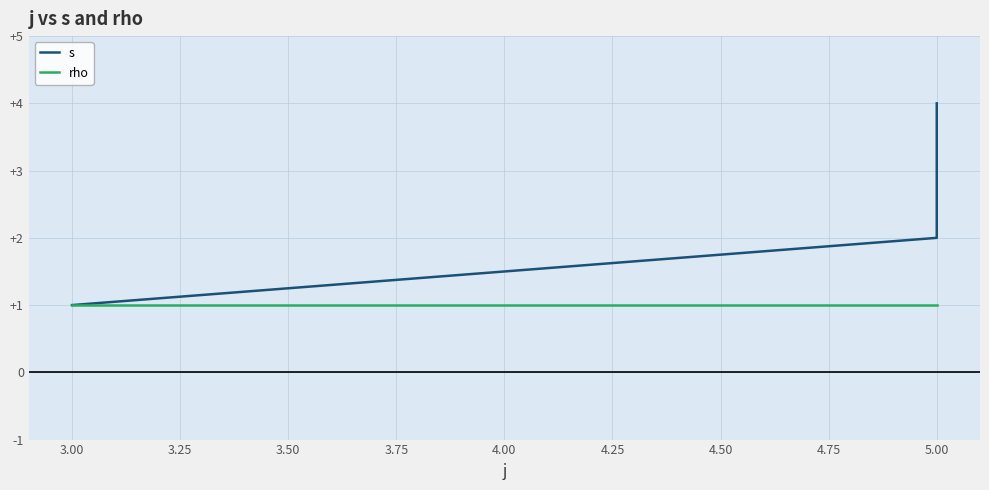

Which series has the largest total across all categories?

s